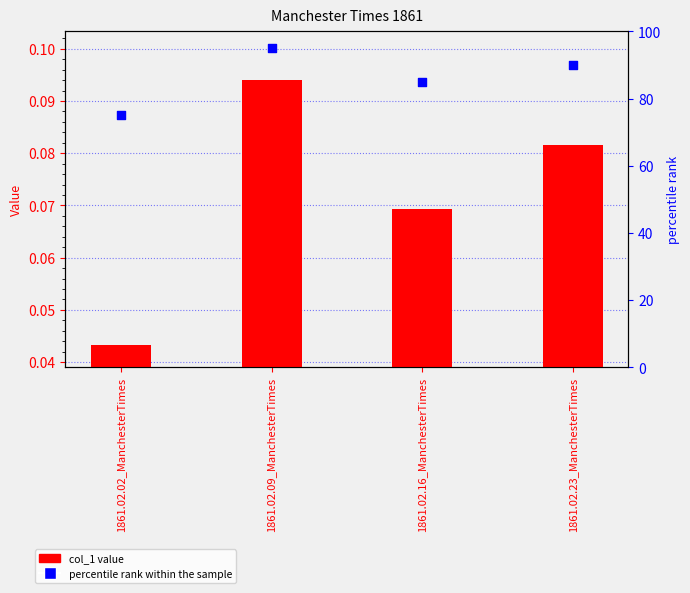

At which category is the sum across all series the highest?

1861.02.09_ManchesterTimes